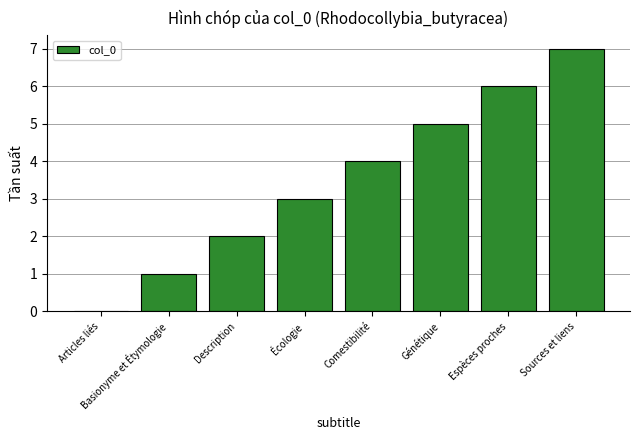

Count the values in the range 2 to 6.

5